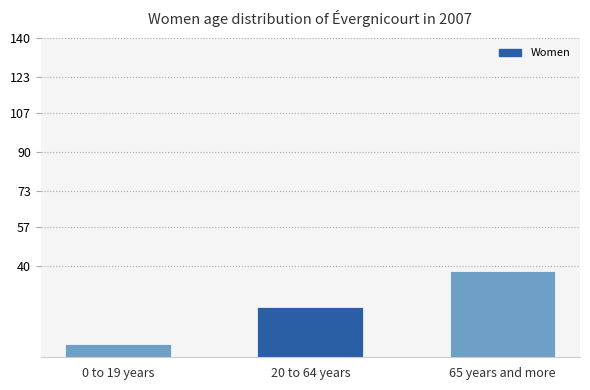

Rank the categories by value from lowest to highest.

0 to 19 years, 20 to 64 years, 65 years and more